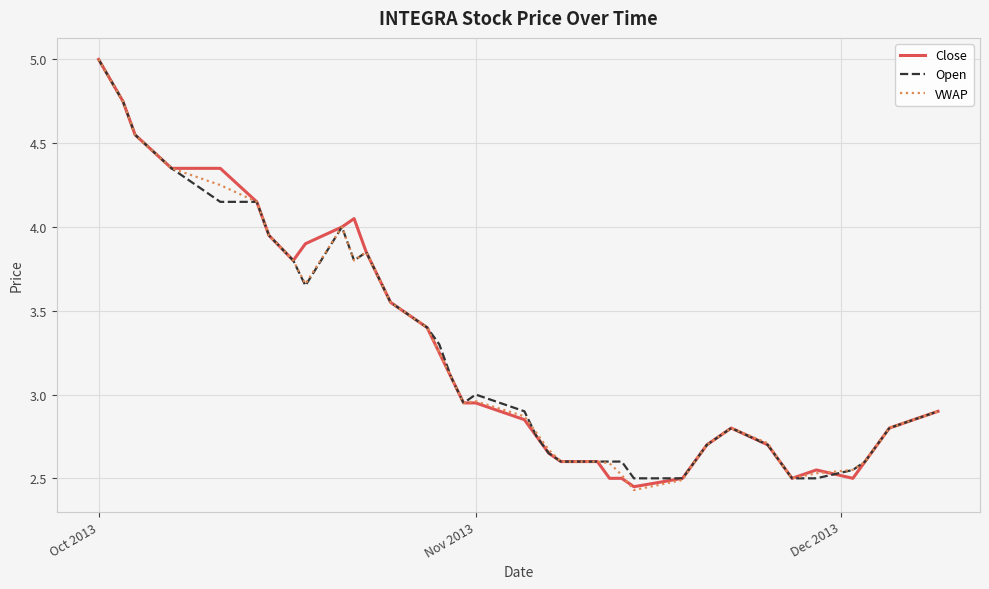

True or false: Close has more than 1 interior local peaks.

True